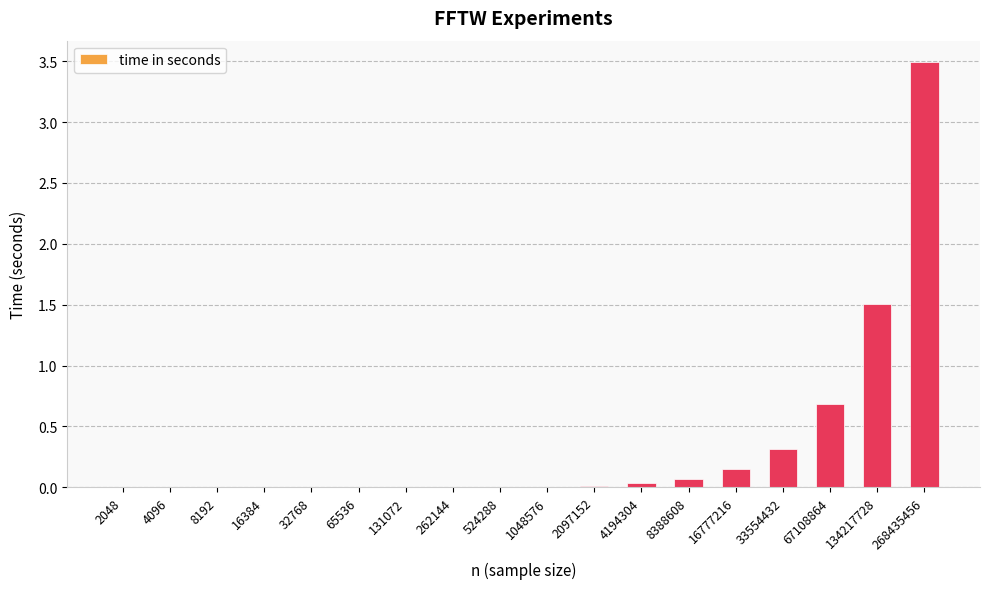

Which category has the highest value across all series?

268435456